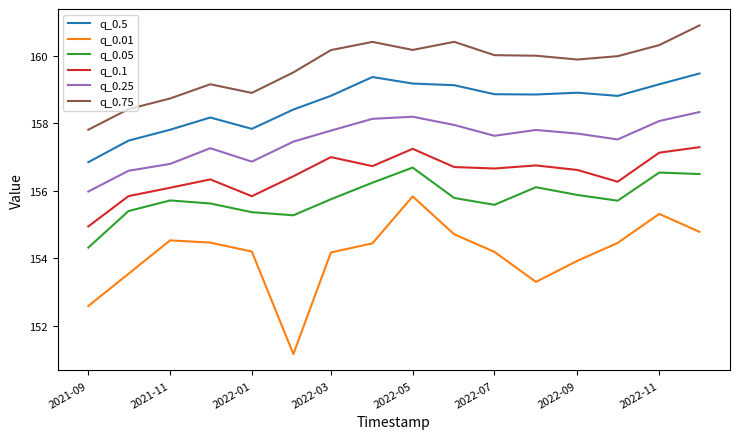

Which series has the largest total across all categories?

q_0.75